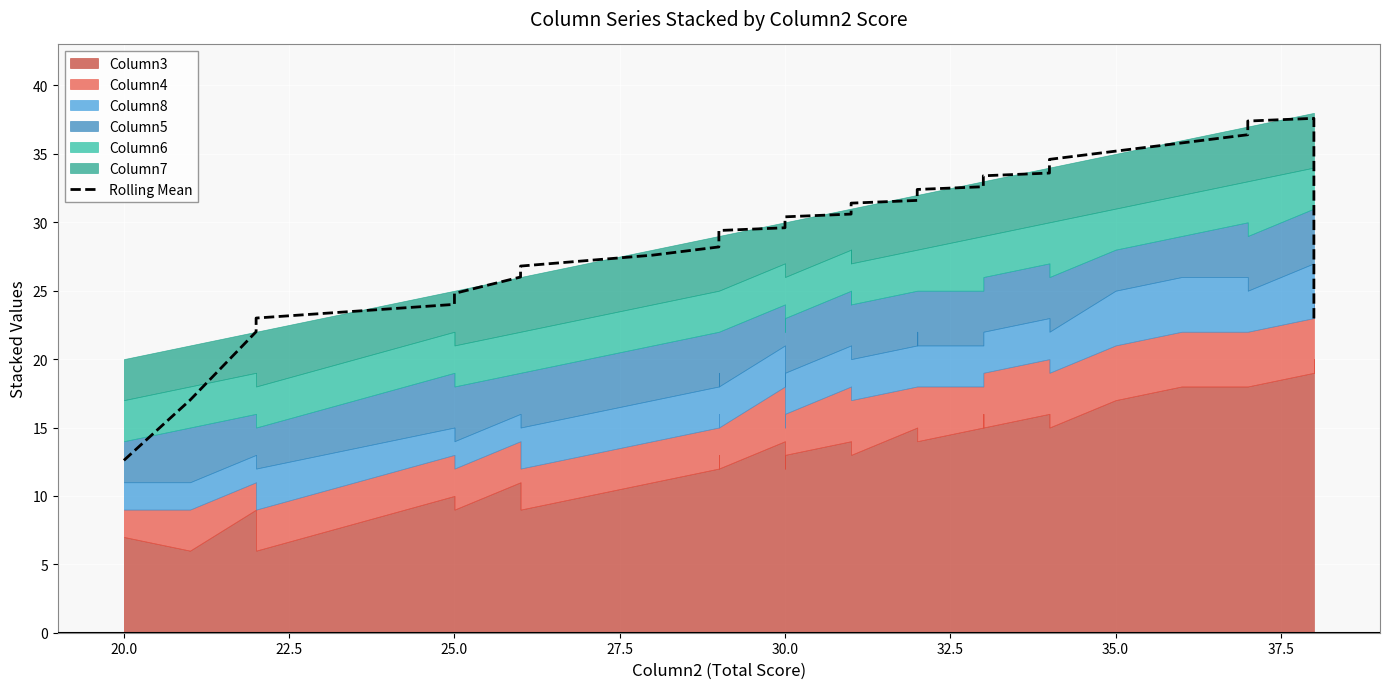

What is the minimum value shown in the chart?

12.6